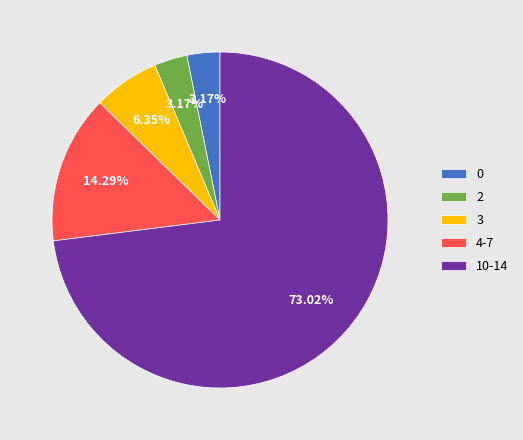

Does any single category account for the majority?

Yes